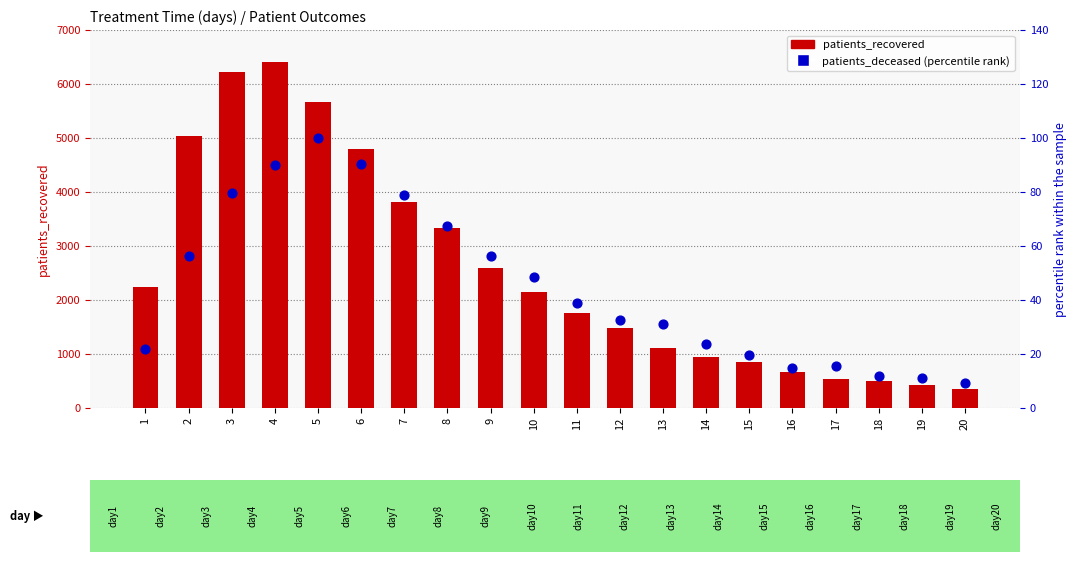

At which category is the sum across all series the highest?

4